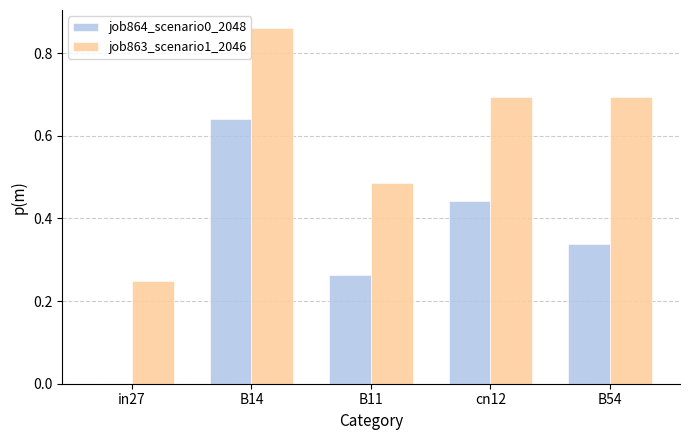

Does the chart contain stacked bars?

No